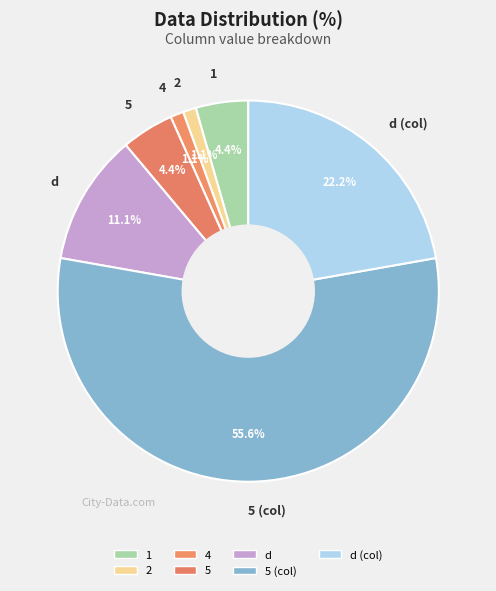

How many segments does this pie chart have?

7